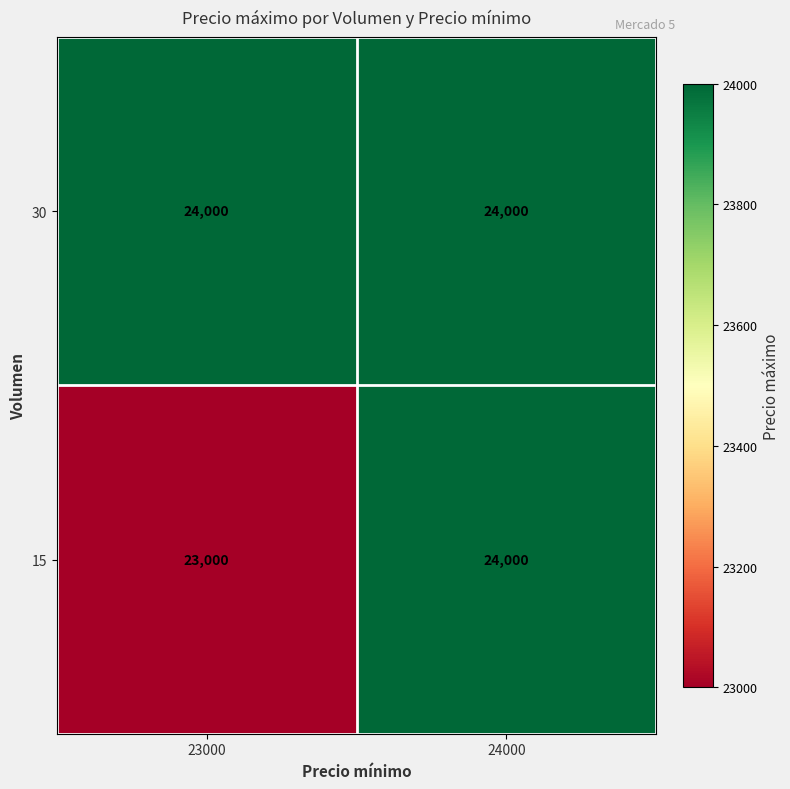

List the series in order of their overall mean, highest first.

30, 15